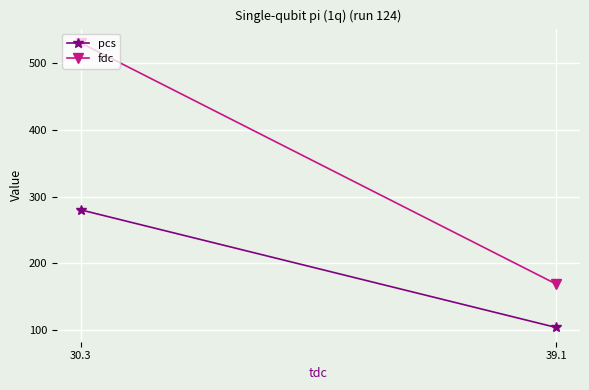

What is the value of the fdc point at the 2nd from the left?

530.1